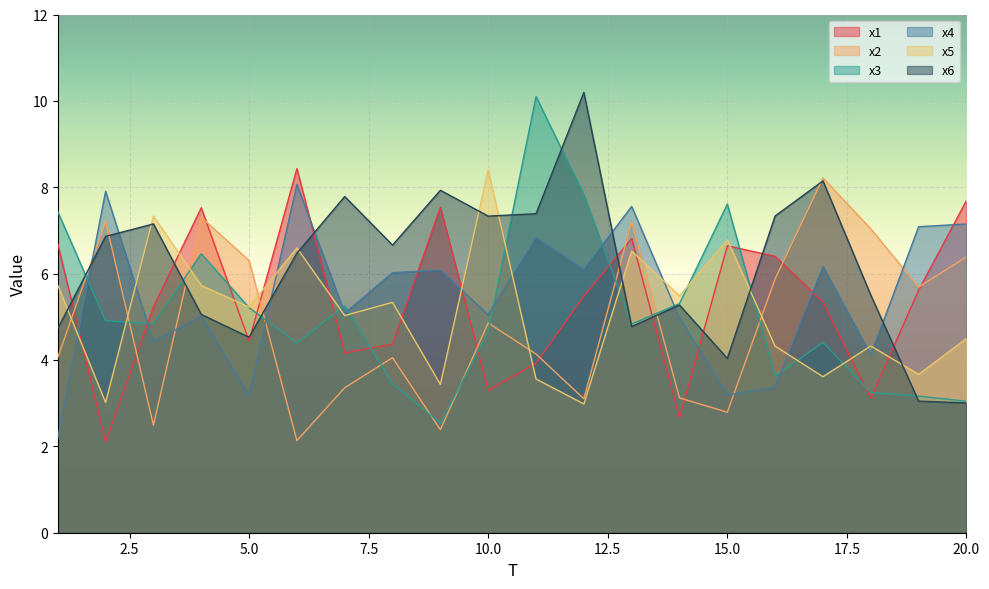

What is the value of the x6 point at the 6th from the left?

6.5